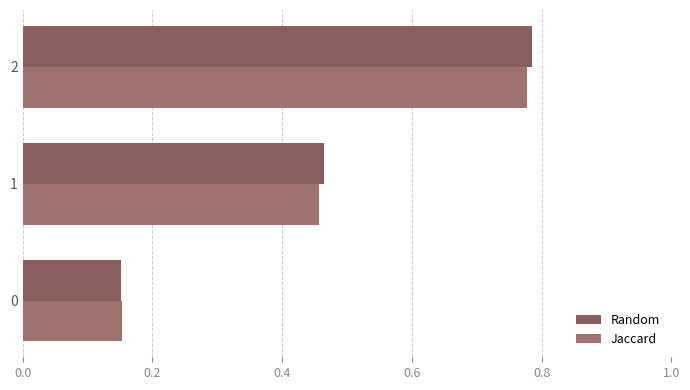

Rank the categories by Random value from lowest to highest.

0, 1, 2